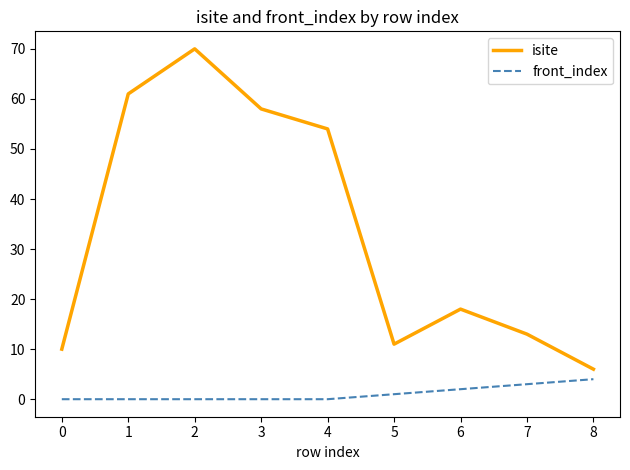

At how many categories does at least one series exceed 9?

8